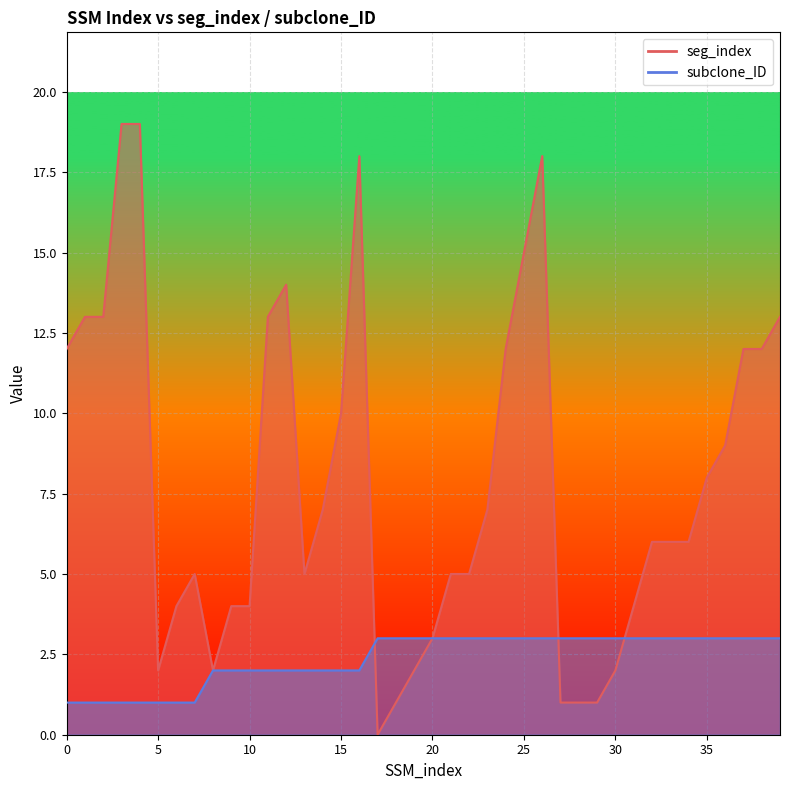

What is the difference between the highest and lowest values at 29?

2